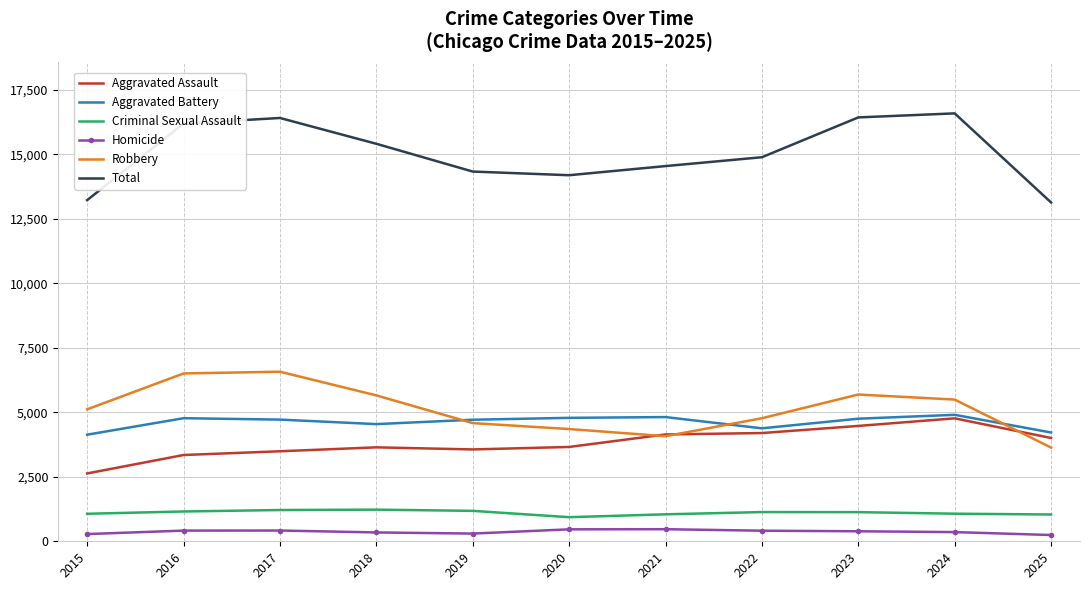

Which series has the largest range (max minus min)?

Total